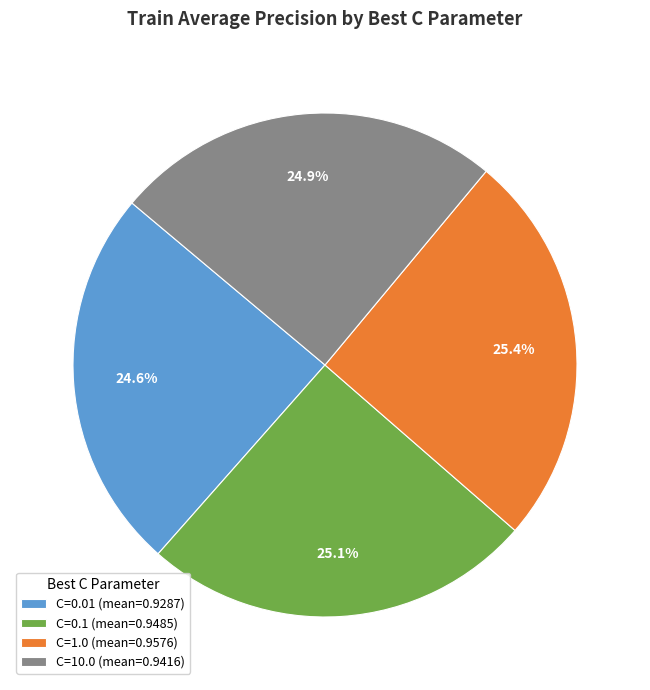

To the nearest percent, what is the average slice percentage?

25%